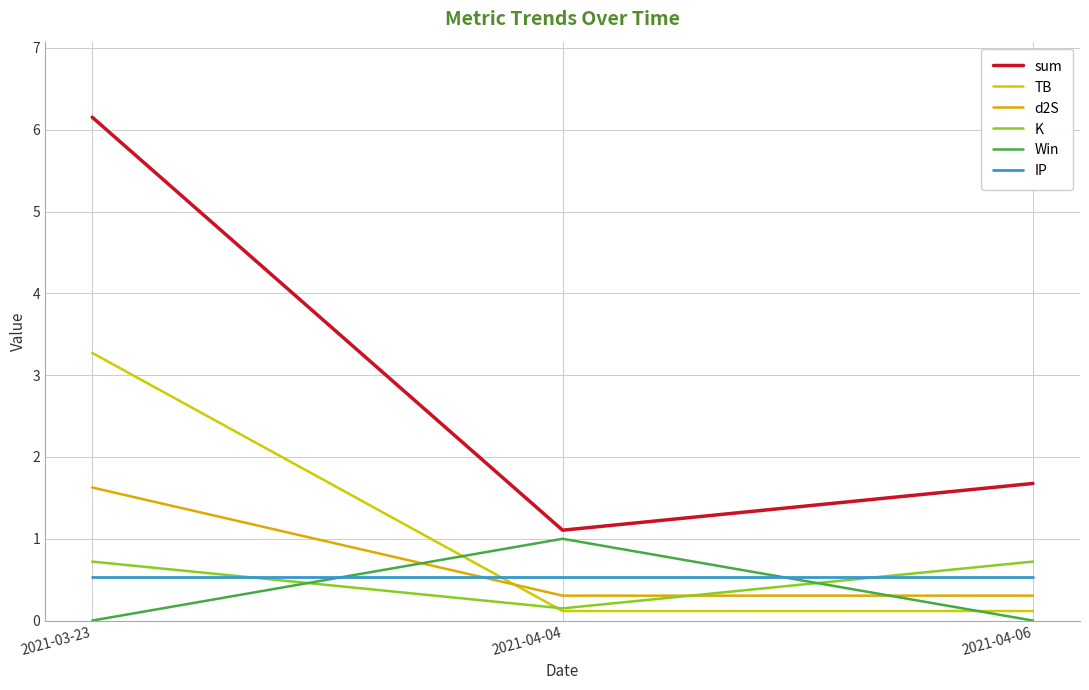

Reading left to right, transcribe all the data shown in this chart.

sum: 6.2	1.1	1.7
TB: 3.3	0.1	0.1
d2S: 1.6	0.3	0.3
K: 0.7	0.1	0.7
Win: 0.0	1.0	0.0
IP: 0.5	0.5	0.5